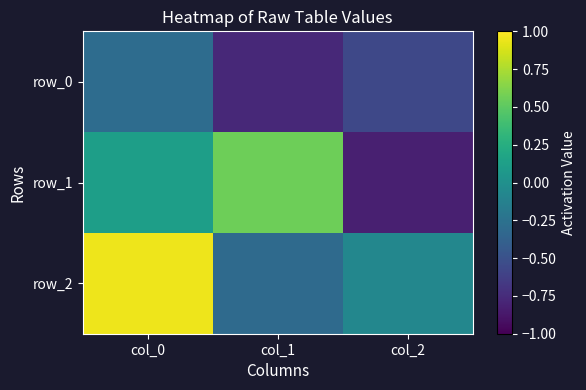

Reading right to left, what are all the values shown in this chart?

row_0: col_2=-0.6	col_1=-0.8	col_0=-0.3
row_1: col_2=-0.8	col_1=0.6	col_0=0.1
row_2: col_2=-0.1	col_1=-0.3	col_0=0.9